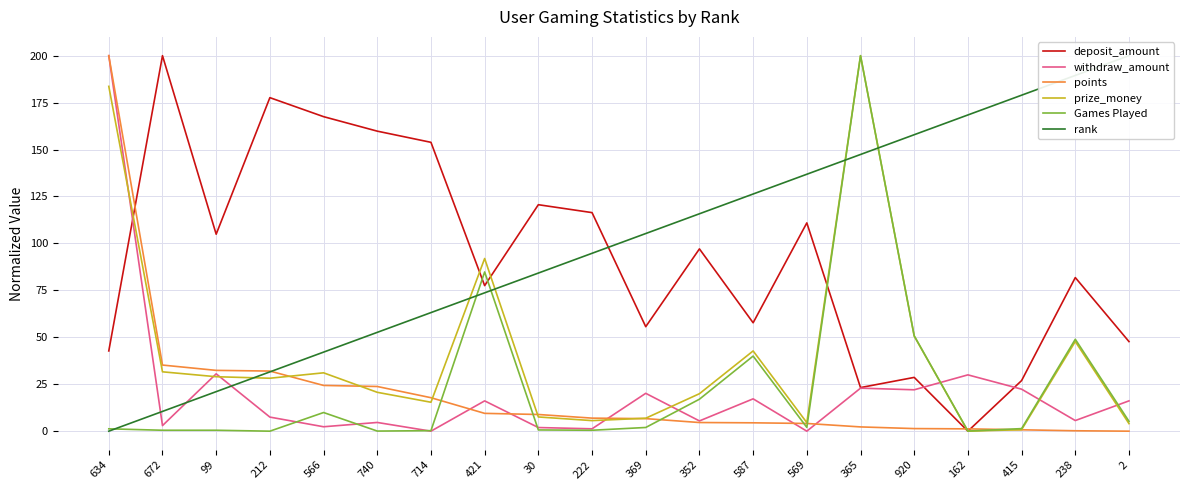

What is the label of the 20th point from the right?

634